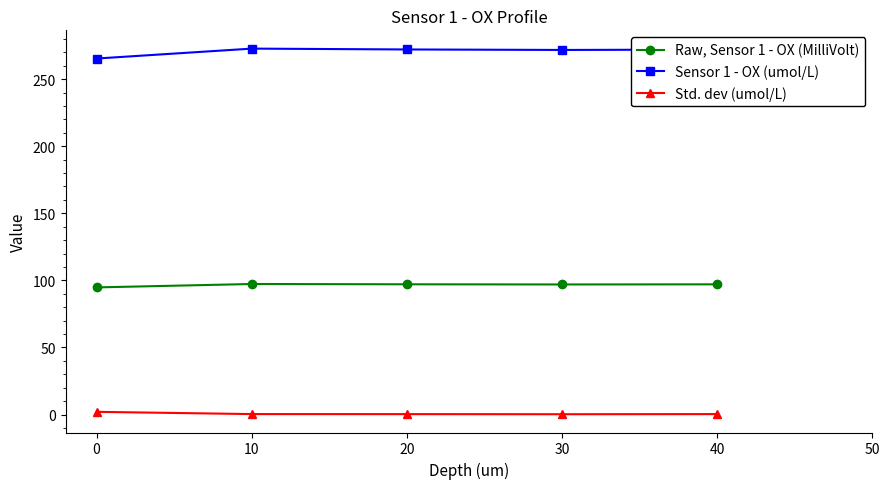

Is this an area chart (filled region under the line)?

No